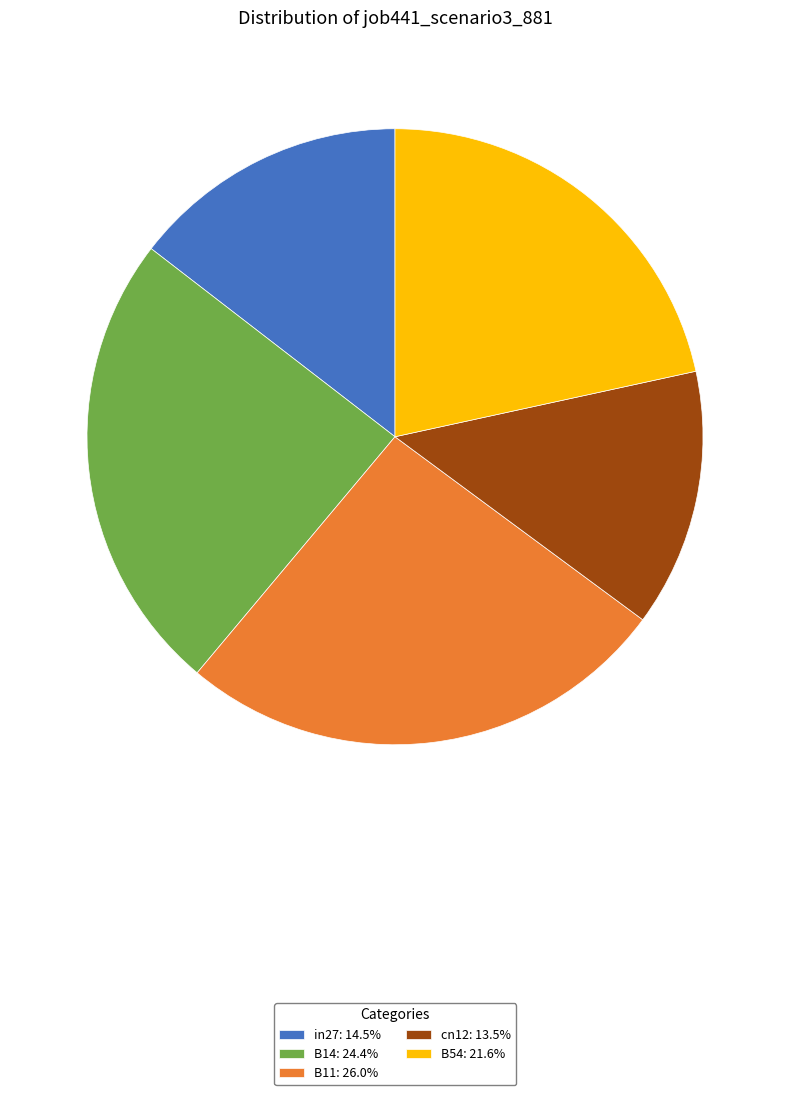

Approximately how many times larger is the value at cn12: 13.5% compared to B11: 26.0%?

0.5